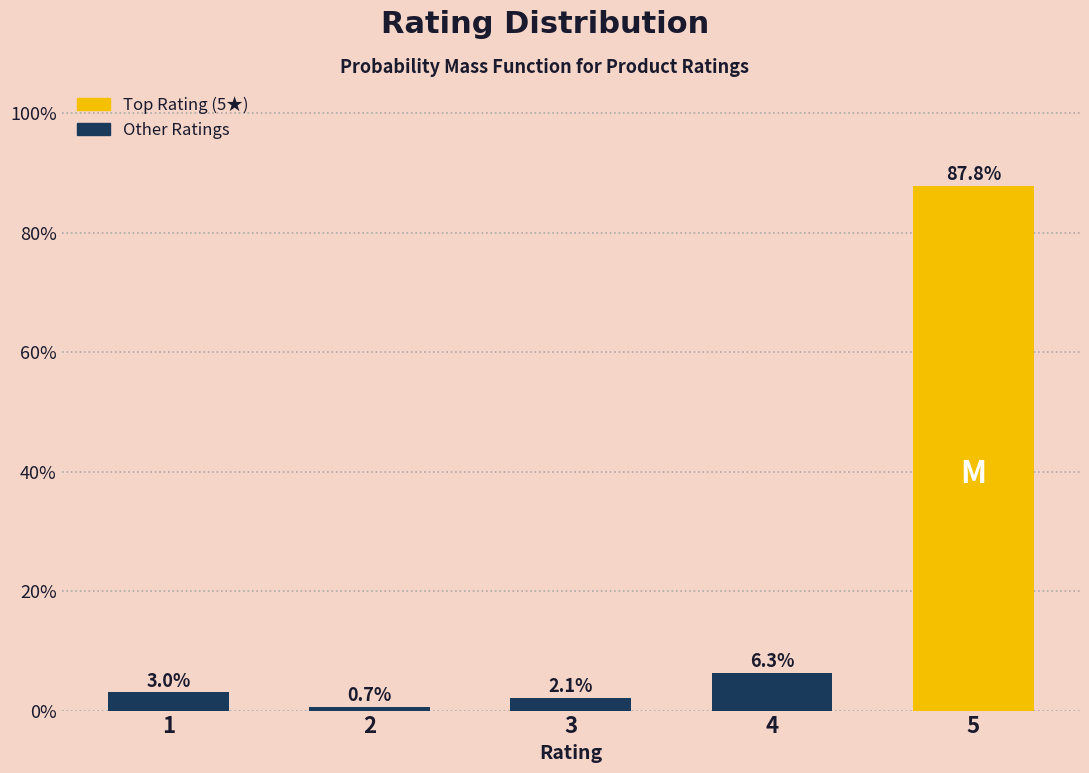

Reading left to right, list all the values displayed in this chart.

1=3.0	2=0.7	3=2.1	4=6.3	5=87.8